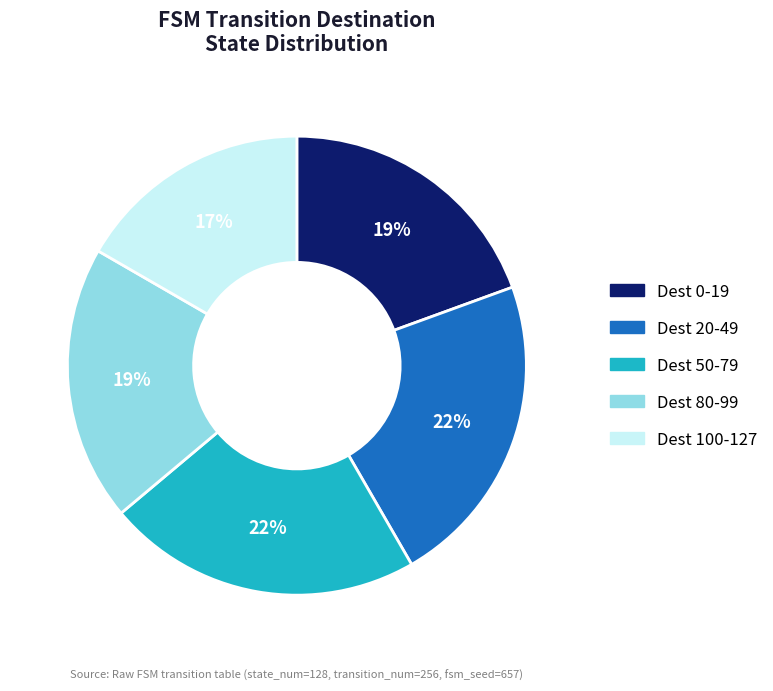

What is the ratio of the value at Dest 100-127 to the value at Dest 80-99?

0.9